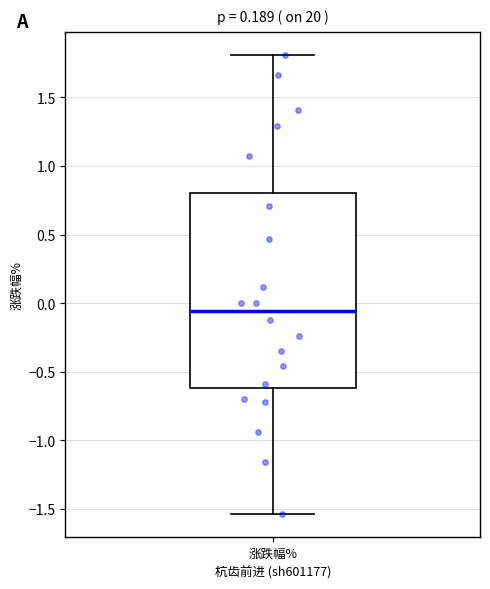

Transcribe this box plot: give where the median line is, the range the box spans, and where the two whiskers end, as read against the y-axis. The values are not printed on the chart, so give them approximately, as read against the axis.

median -0.05, box -0.60 to 0.80, whiskers -1.55 to 1.80